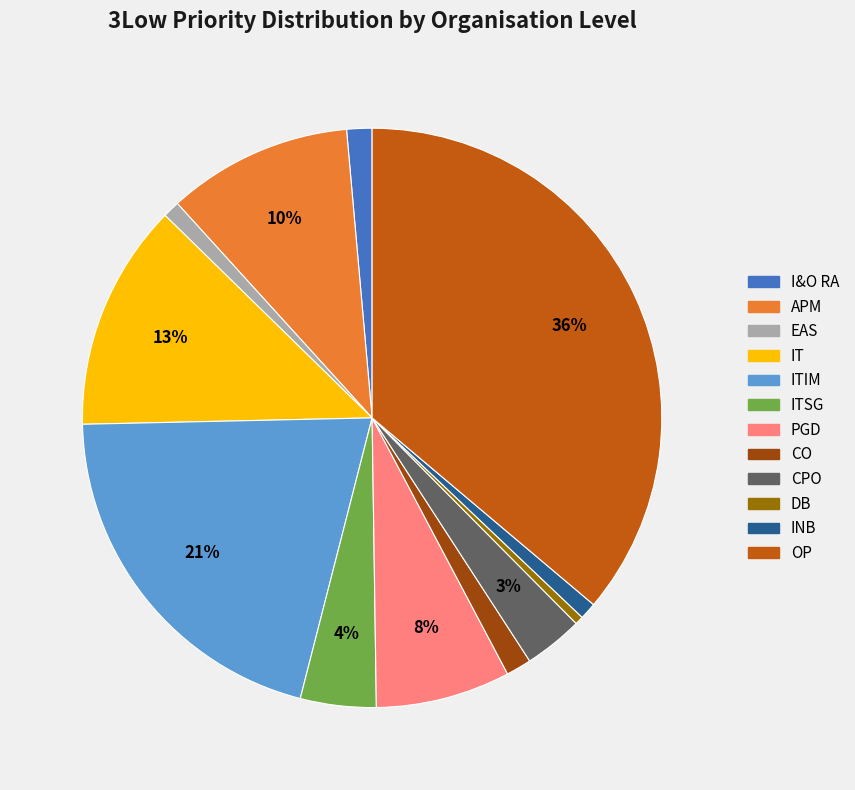

What percentage is the APM slice, to the nearest percent?

10%